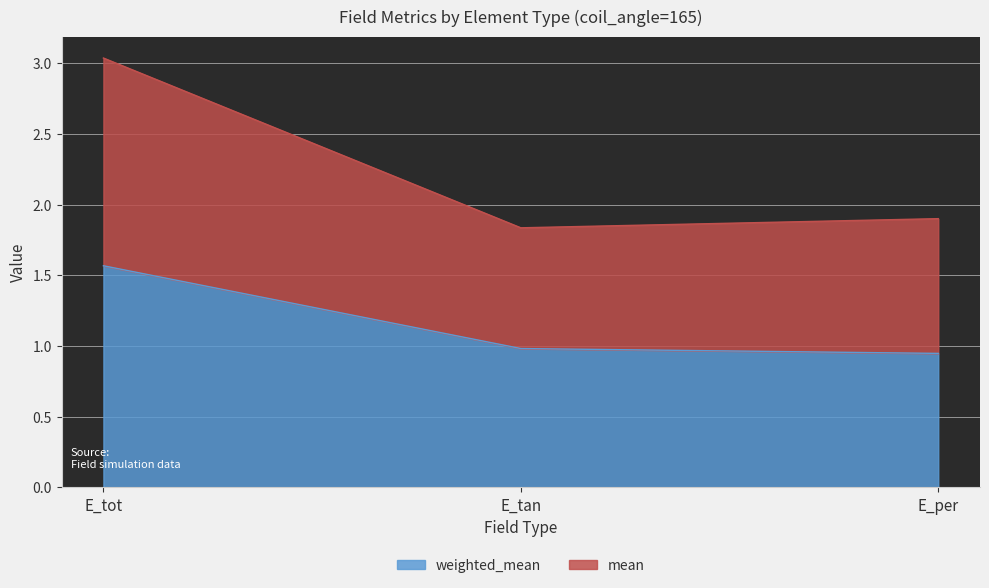

What is the label of the 2nd point from the left?

E_tan